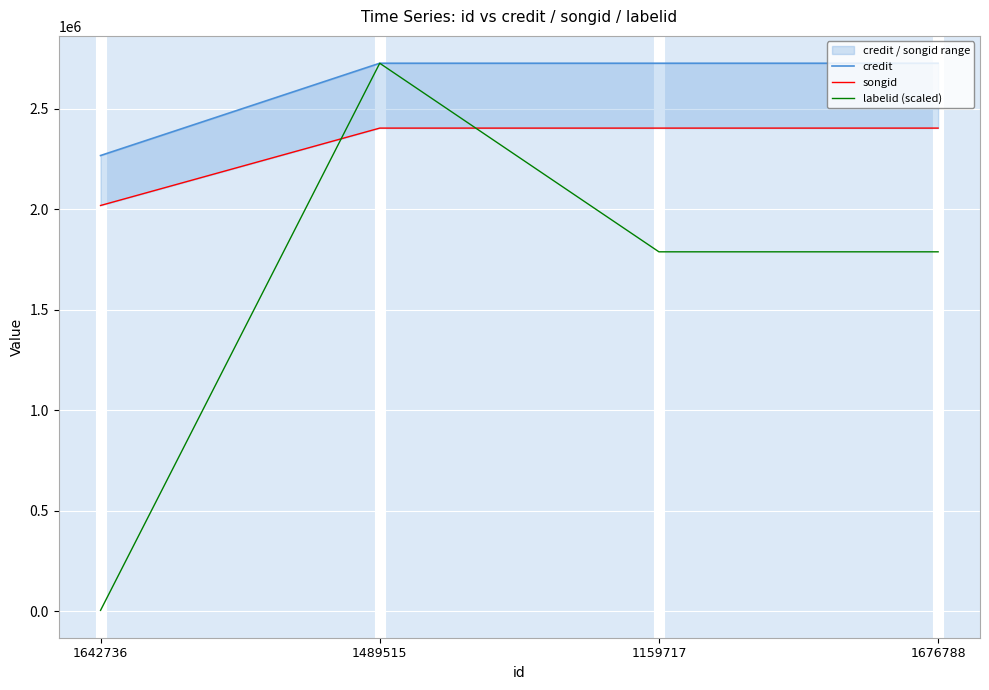

What is the approximate value of credit at 1642736?

2266942.0